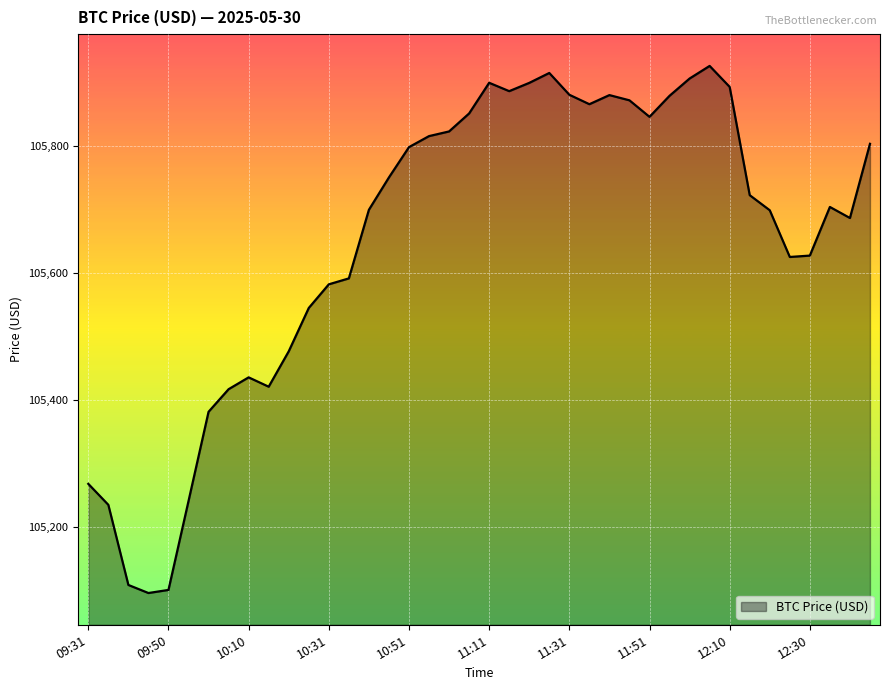

What is the difference between the maximum and minimum values?

830.0